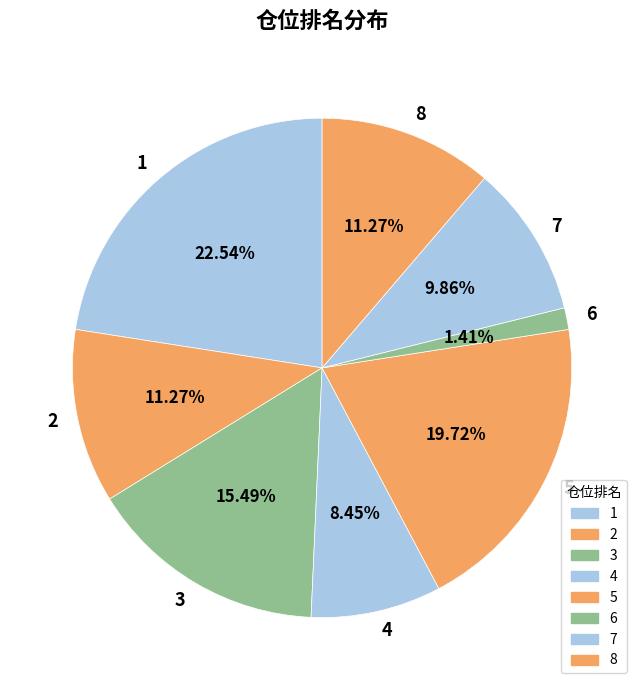

What is the largest slice in the pie chart?

1